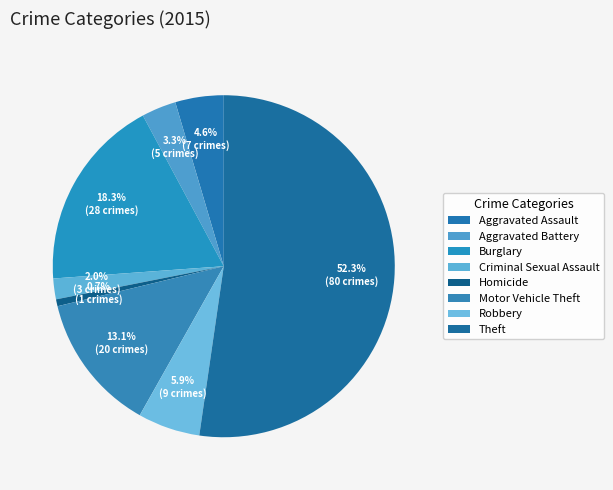

How many slices are in this pie chart?

8